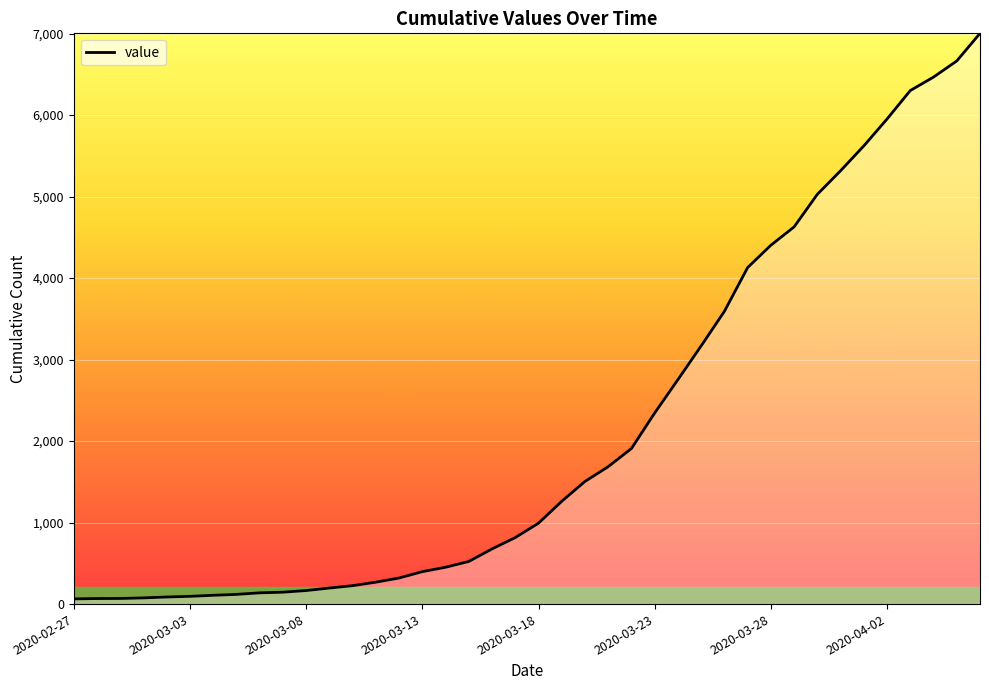

What is the maximum value shown in the chart?

7003